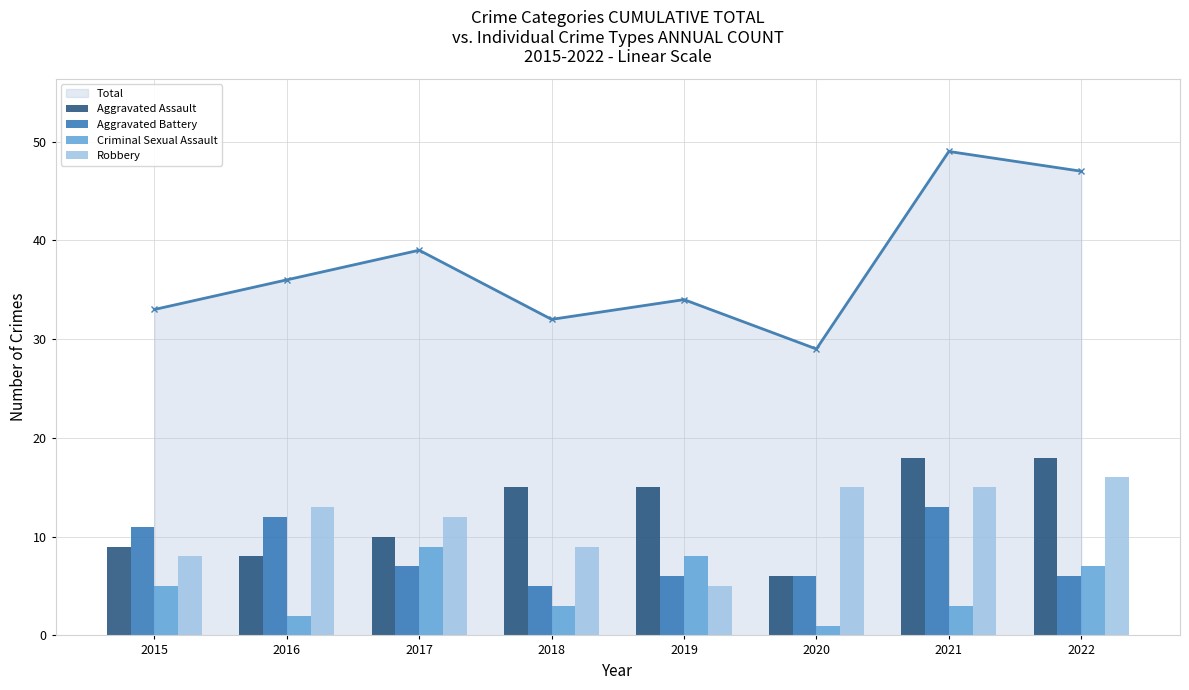

Does the chart contain stacked bars?

No